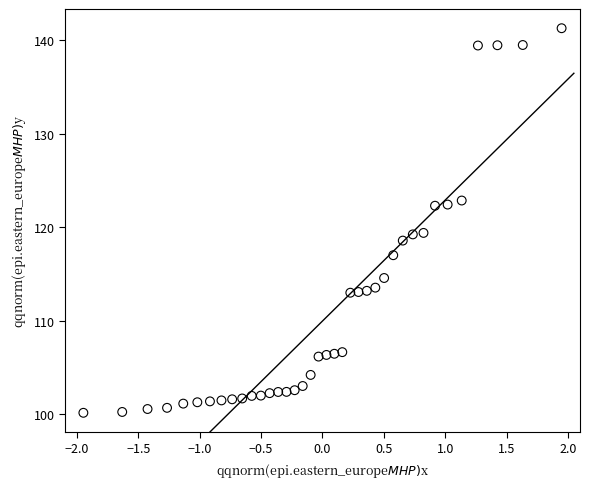

What is the range of X values (max minus min)?

3.9